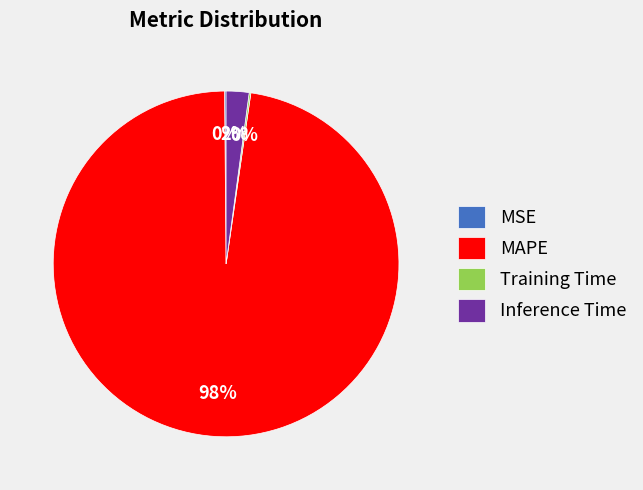

To the nearest percent, what is the average slice percentage?

25%